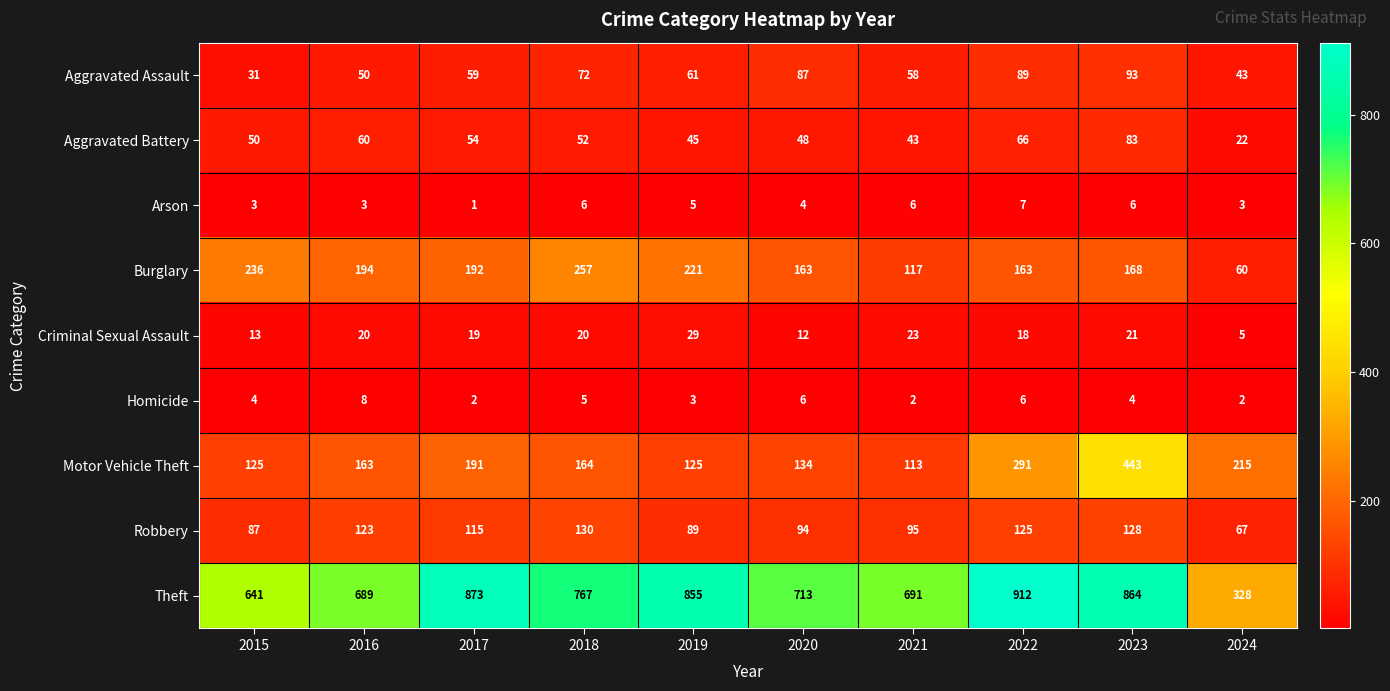

What is the sum of the Aggravated Assault values at 2024 and 2020?

130